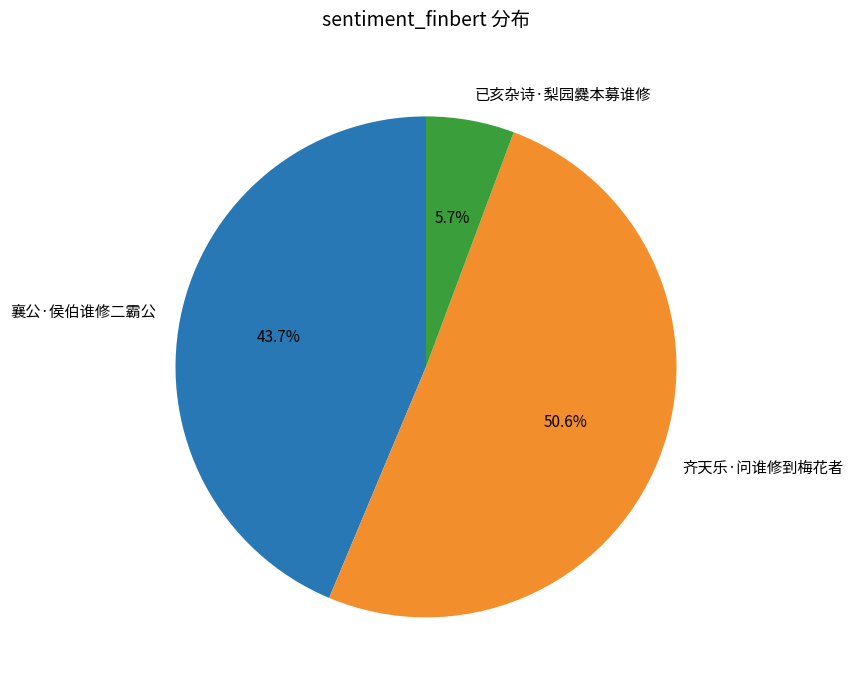

The 已亥杂诗·梨园爨本募谁修 slice represents 1% of the pie. True or false?

False